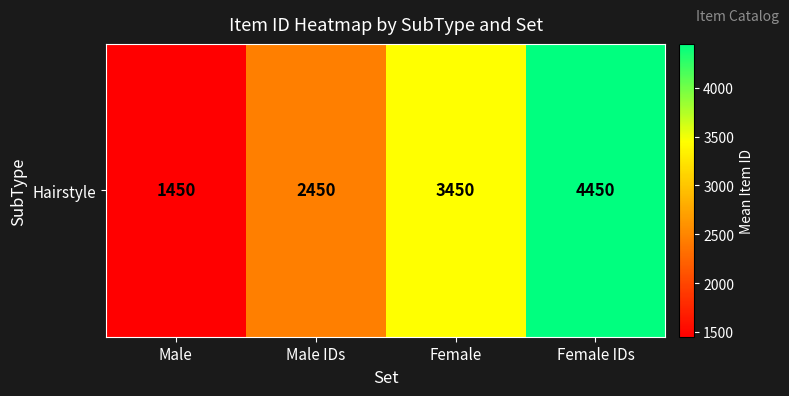

What is the sum of the values at Female IDs and Male?

5900